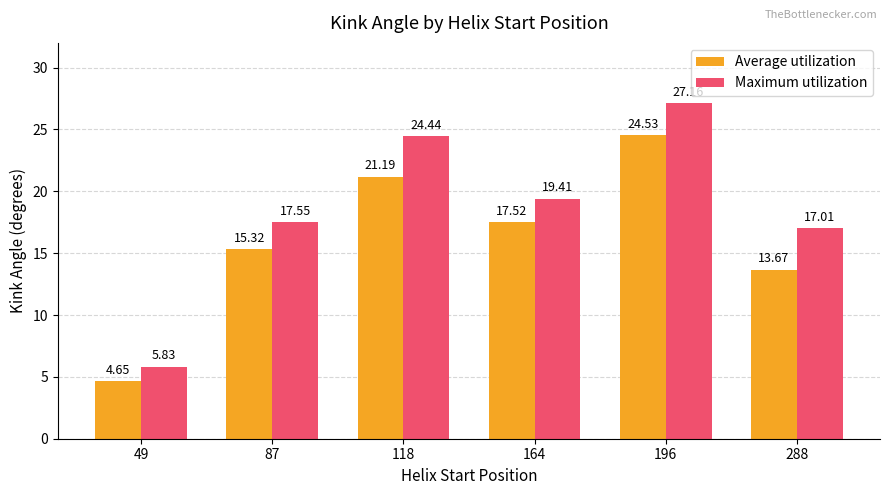

Where is Maximum utilization nearest to the value 16?

288